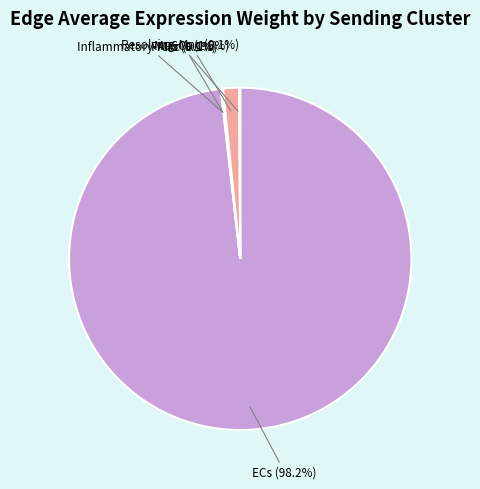

What is the majority slice?

ECs